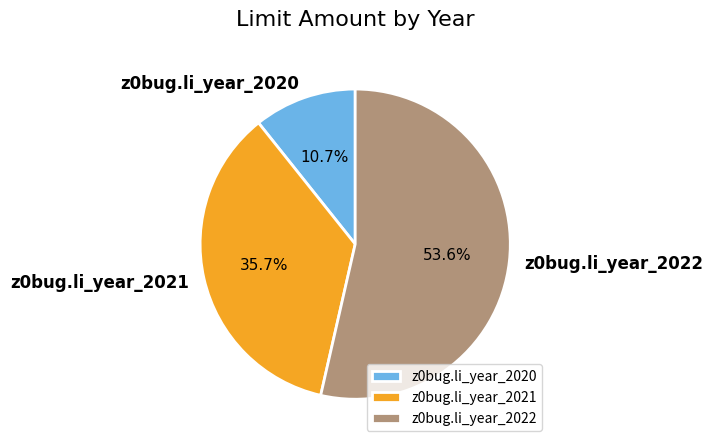

What is the smallest slice in the pie chart?

z0bug.li_year_2020